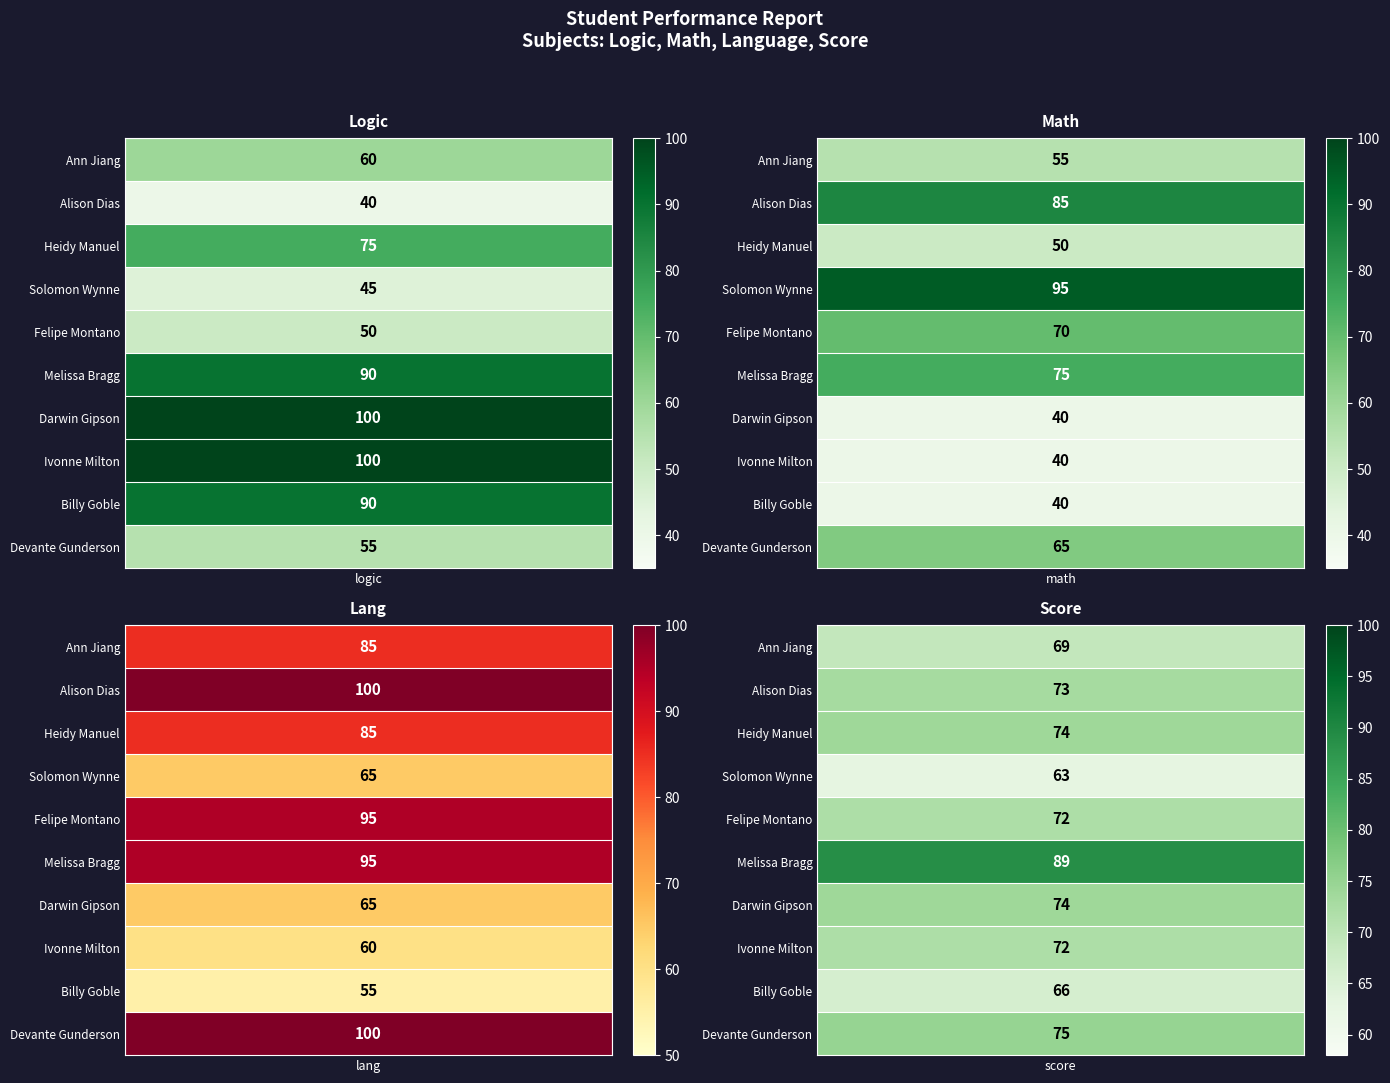

Is the value of lang at Solomon Wynne greater than the value of math at Alison Dias?

No